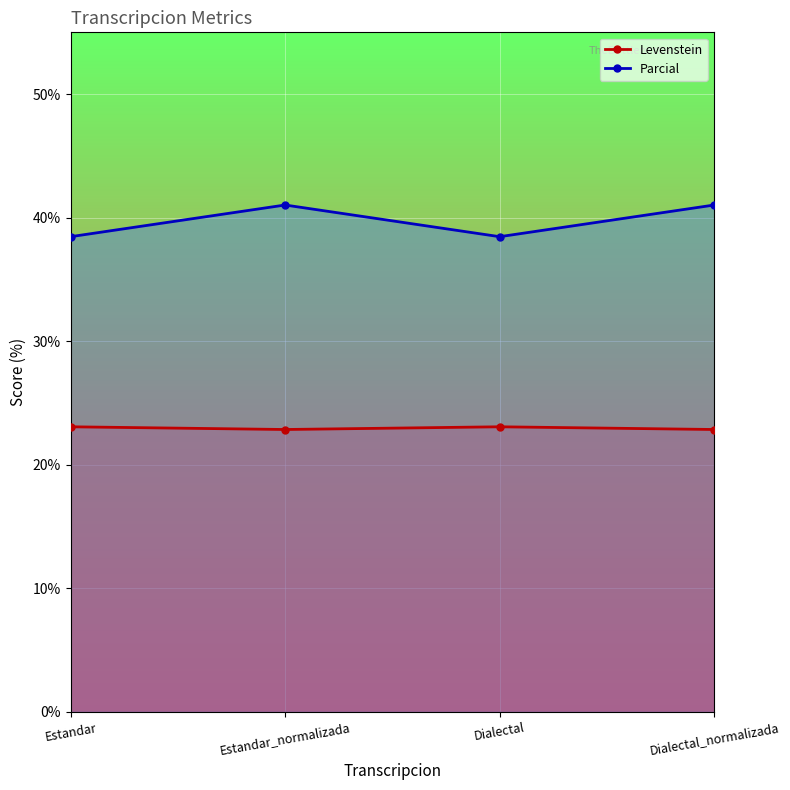

What position from the right is Estandar_normalizada?

3